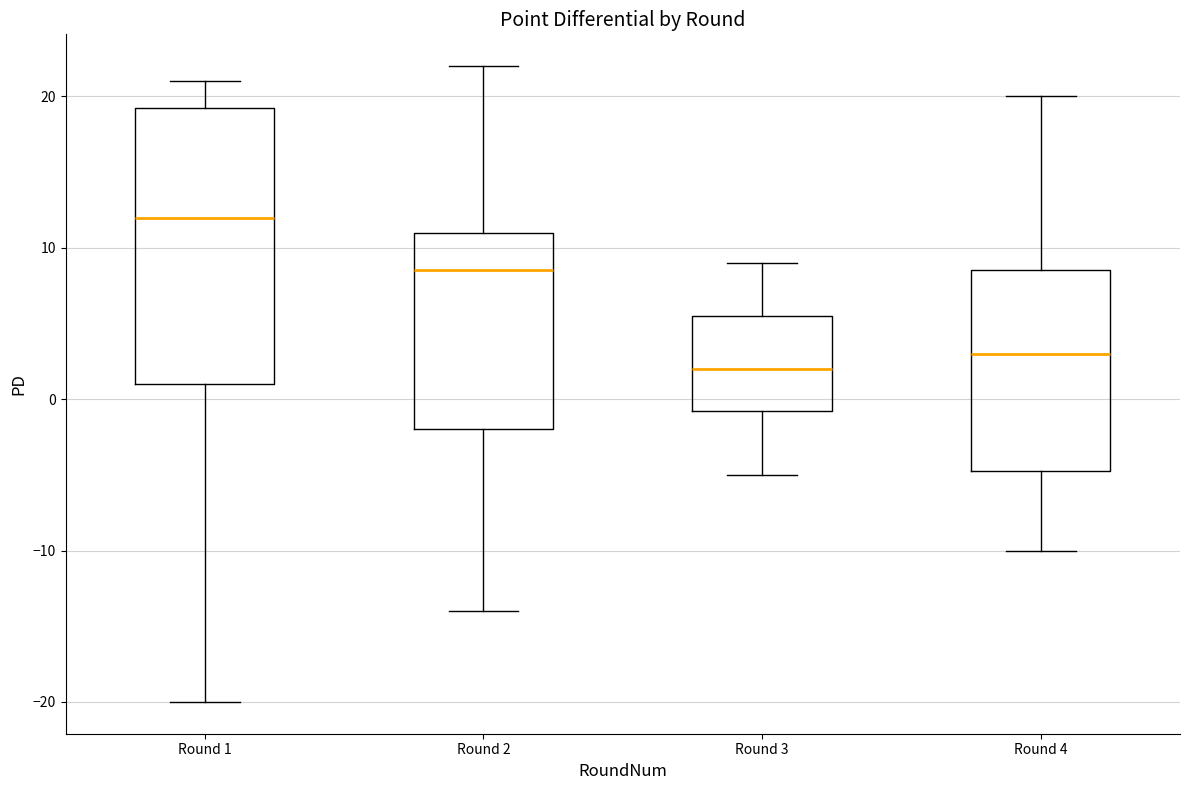

Where does the median line of the box for Round 4 sit on the y-axis? The values are not printed on the chart, so give them approximately, as read against the axis.

3